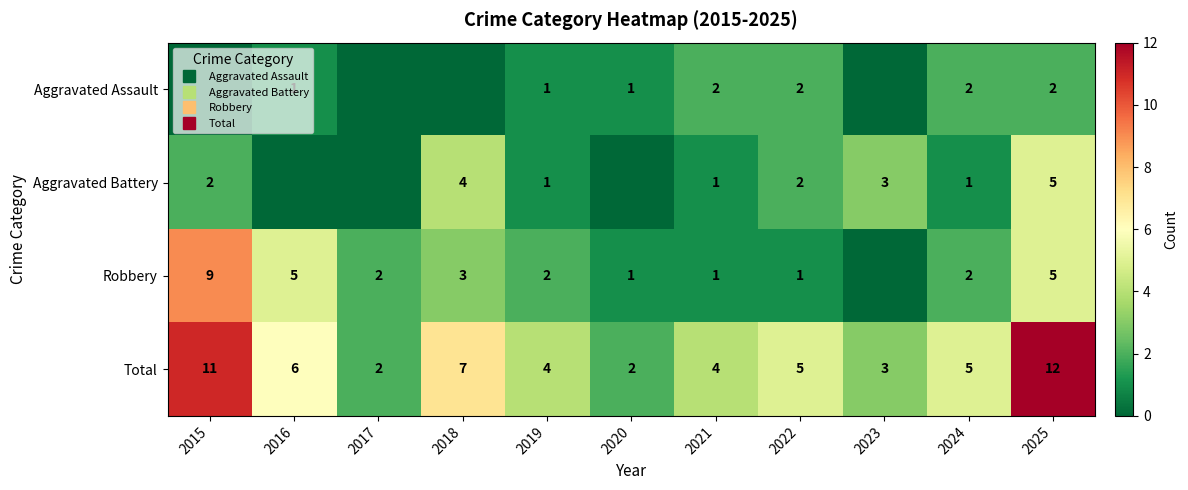

What is the approximate value of Aggravated Battery at 2024?

1